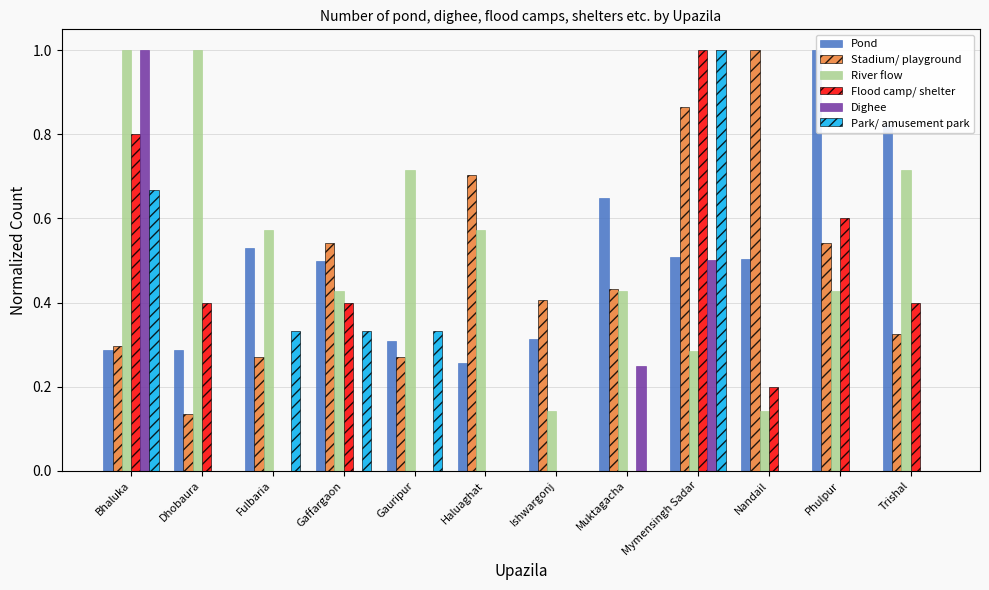

What is the difference between the second highest and minimum values in the River flow series?

0.9